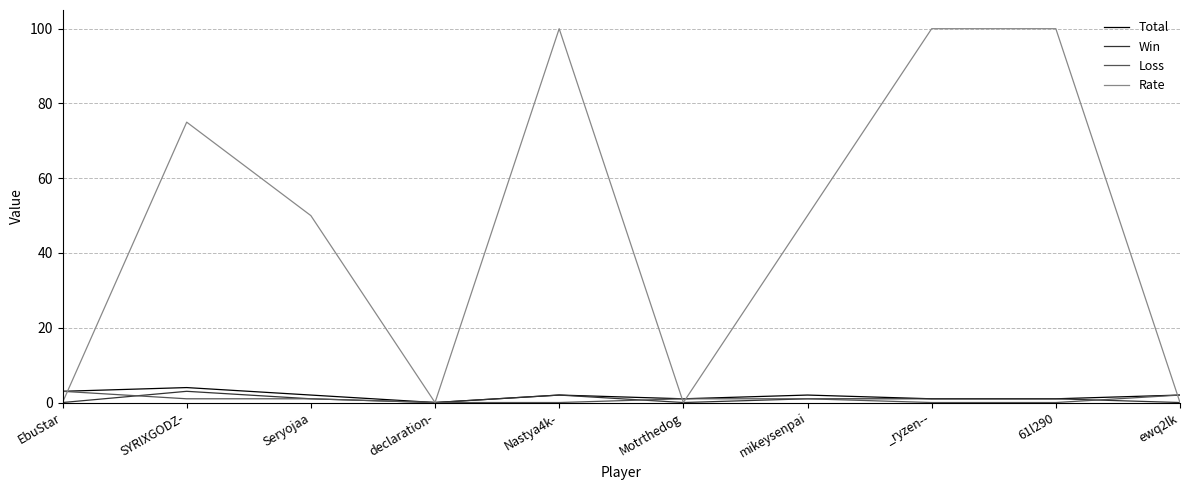

Is the value of Rate at SYRIXGODZ- greater than the value of Total at EbuStar?

Yes